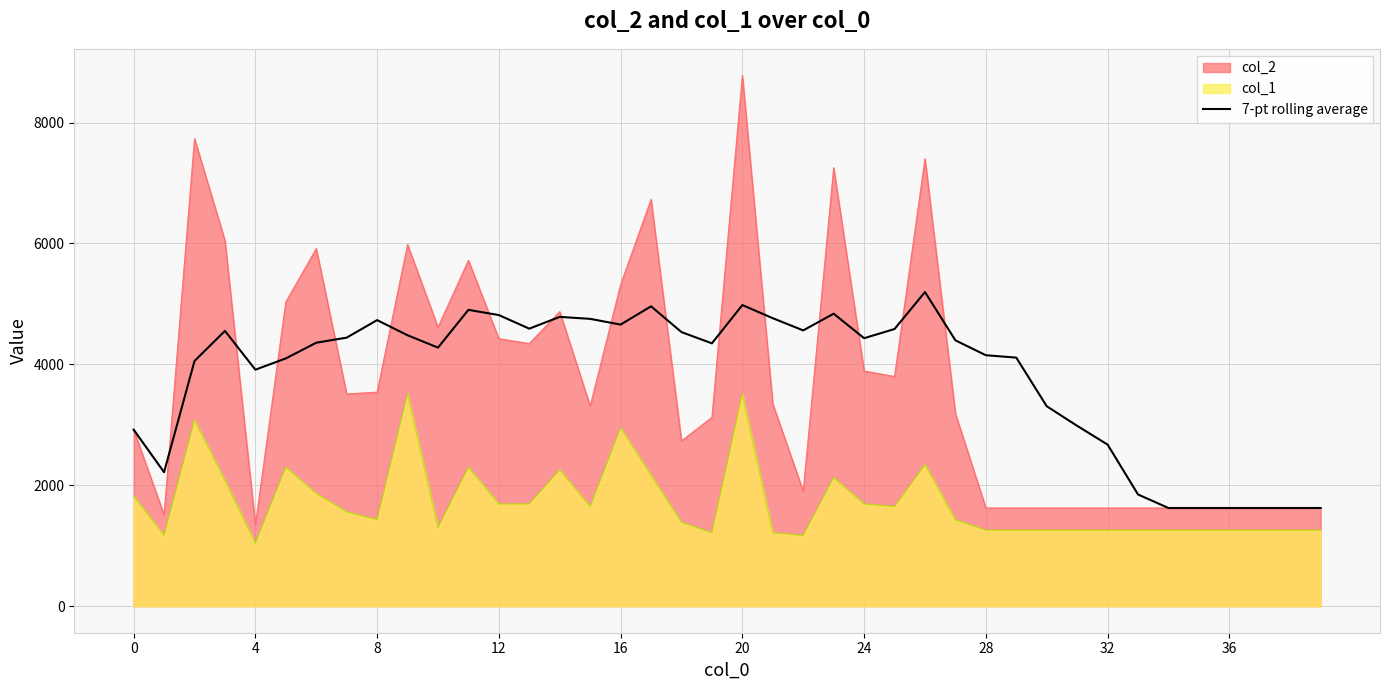

Which label corresponds to the largest value in the chart?

20